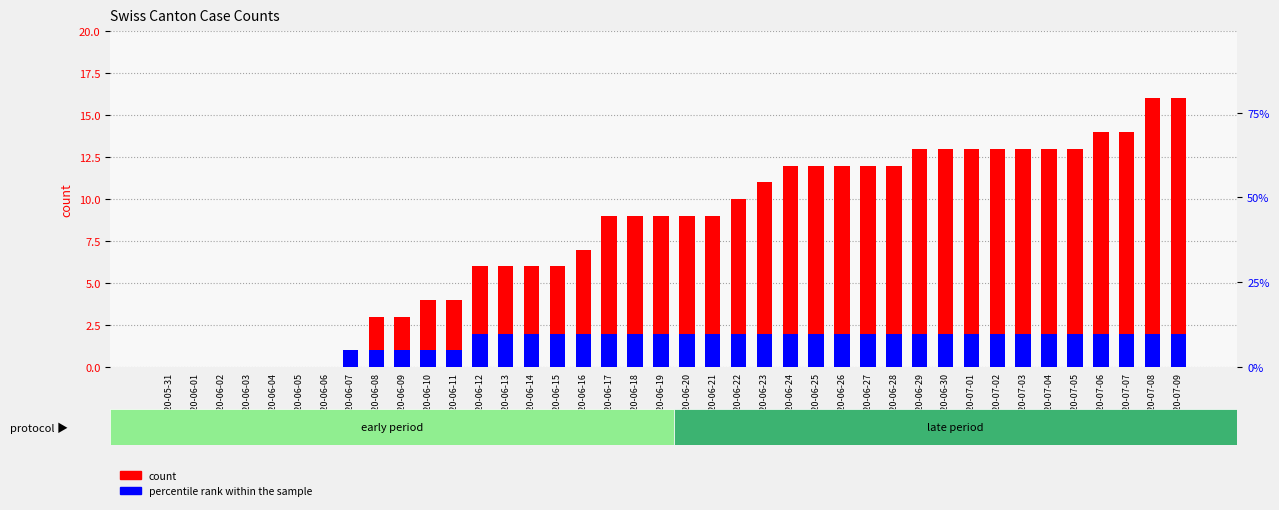

Is it true that percentile rank within the sample equals 1 at 2020-06-08?

True